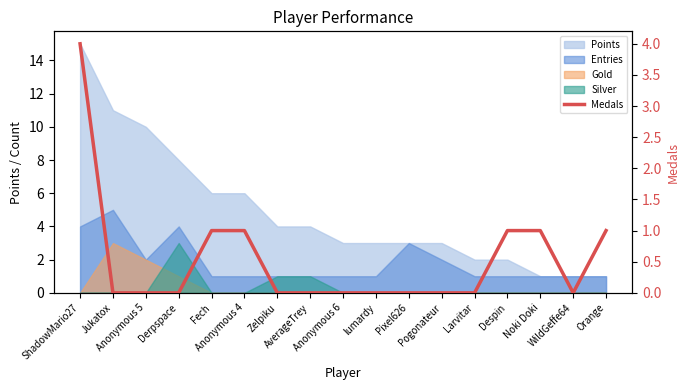

What is the label of the 16th point from the left?

WildGeffe64